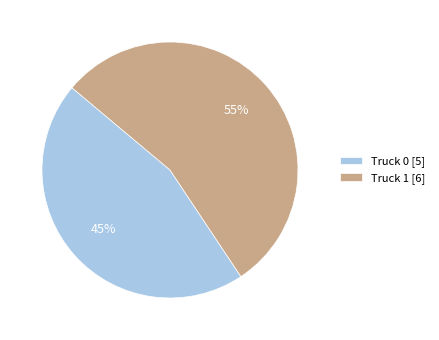

Which category has the smallest portion of the pie?

Truck 0